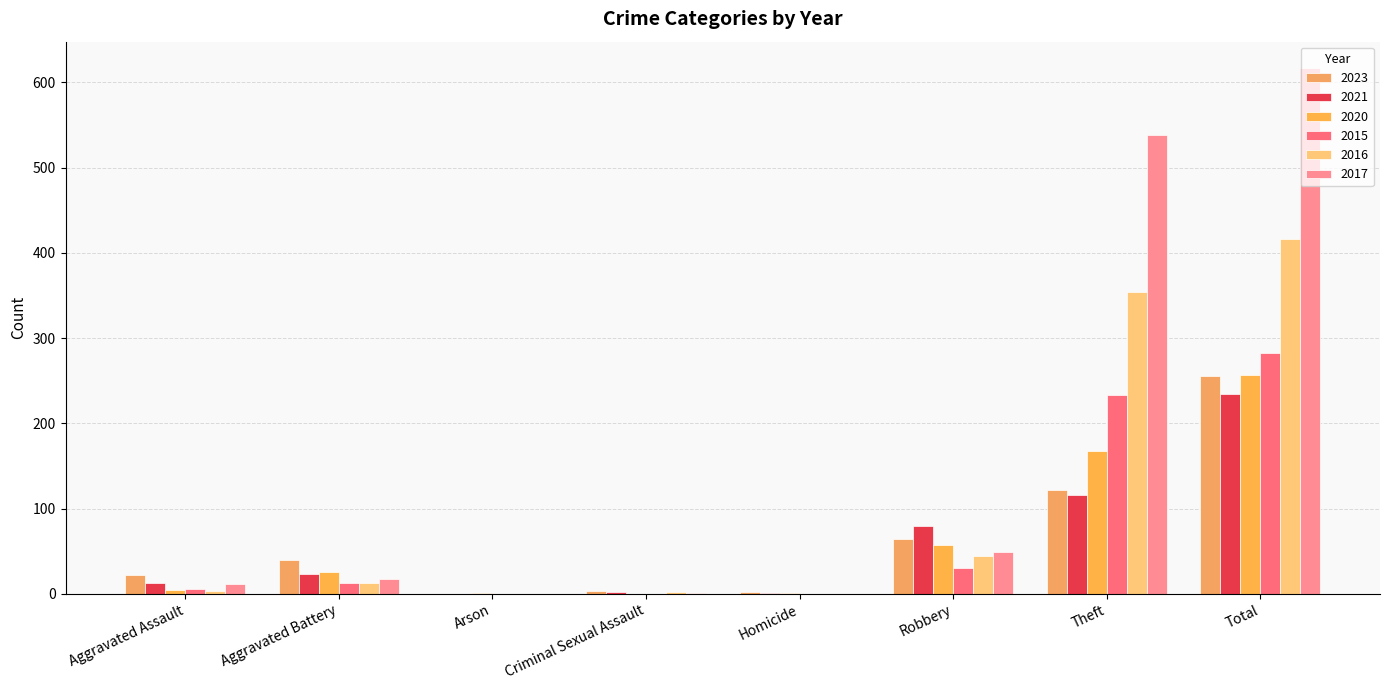

How many series are shown in this chart?

6